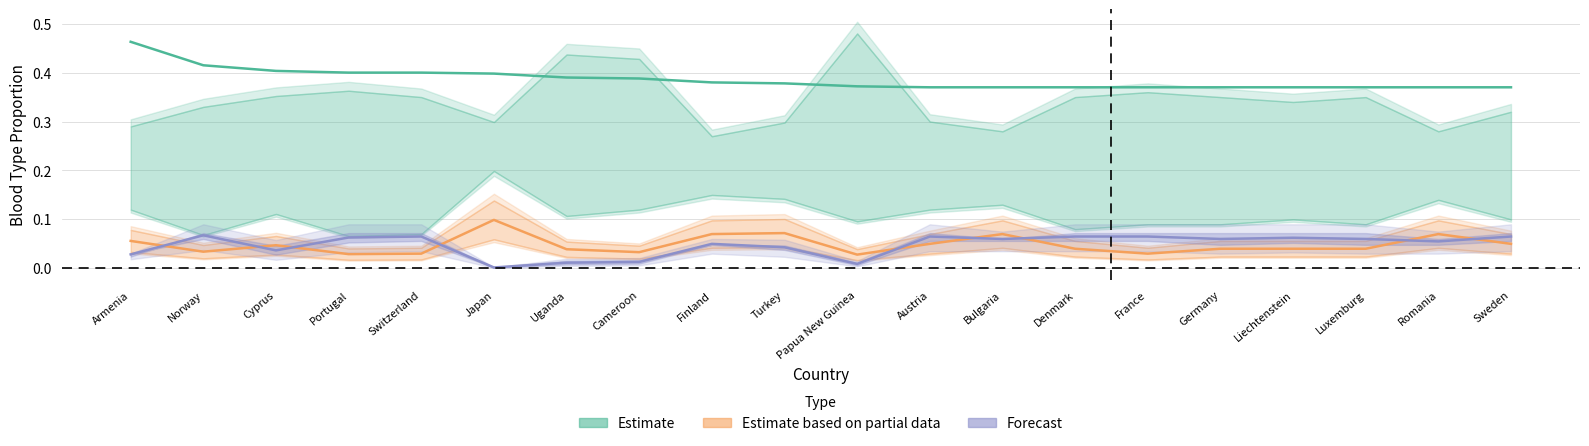

Is the value of A+ at Romania greater than the value of O- at Germany?

Yes